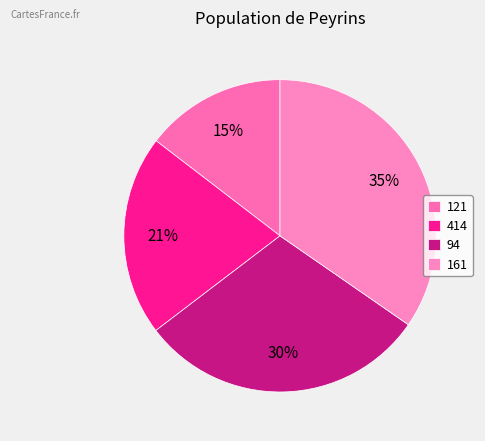

True or false: 94 accounts for 38% of the total.

False